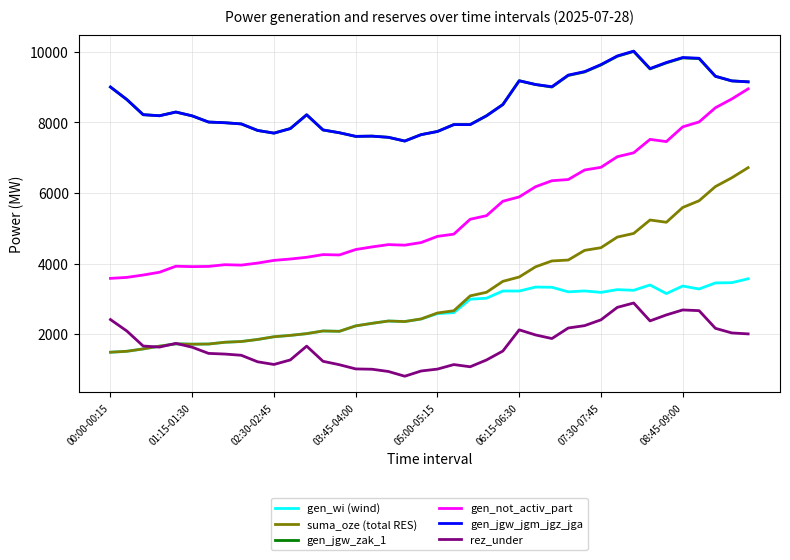

True or false: suma_oze (total RES) and gen_jgw_zak_1 cross at least once.

False